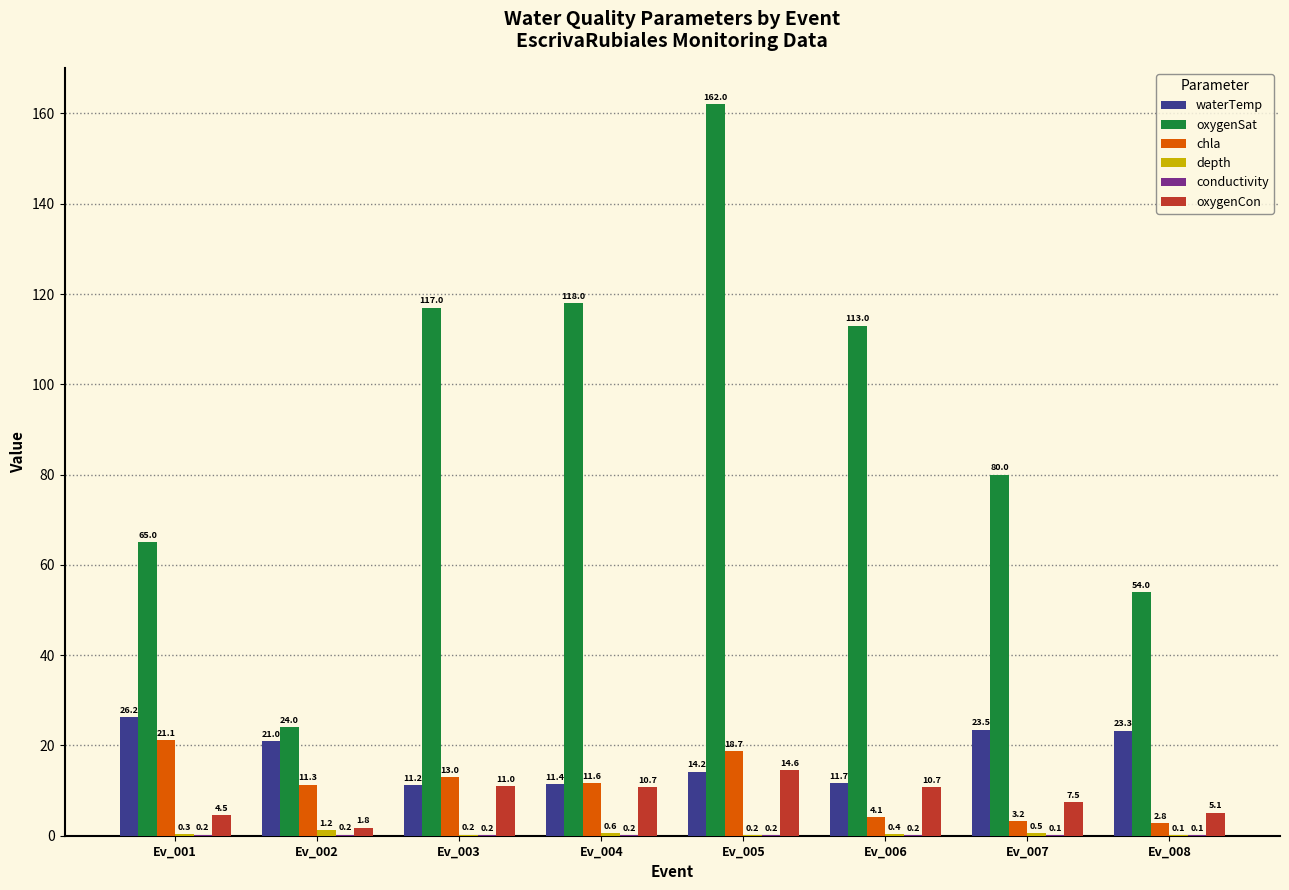

True or false: oxygenCon has a value of 11.0 at Ev_003.

True